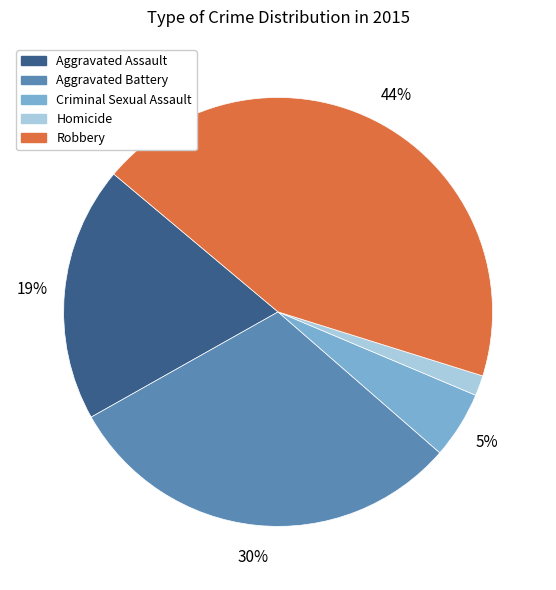

Which has a higher value, Aggravated Assault or Aggravated Battery?

Aggravated Battery